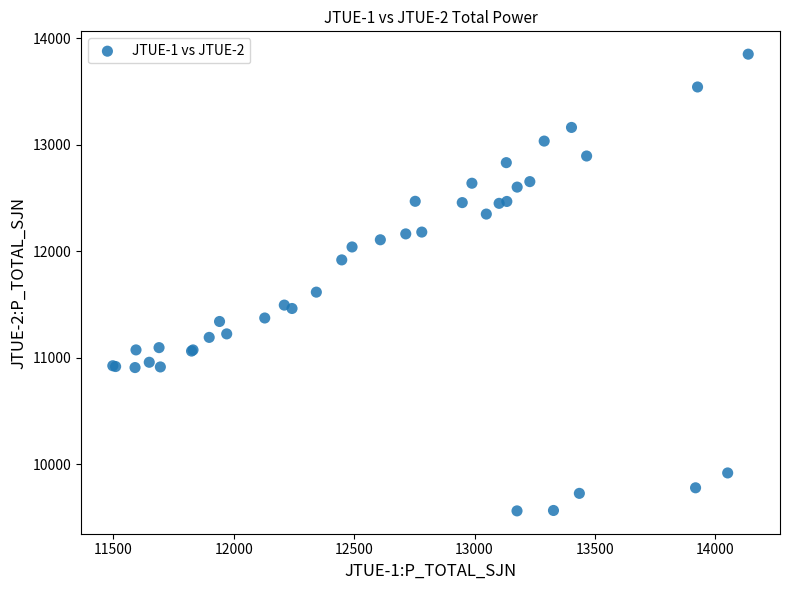

What Y value in the scatter plot is closest to 11706?

11616.1